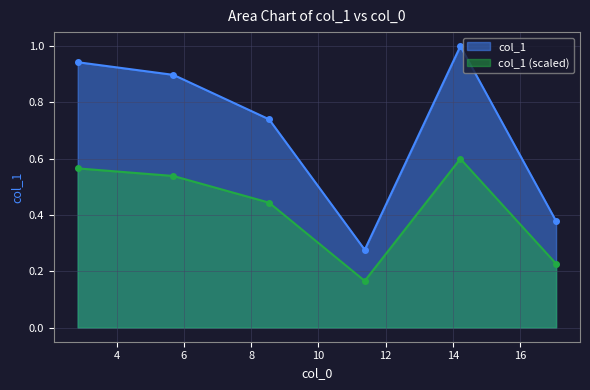

Is it true that the value at 17.063 is 0.2?

False